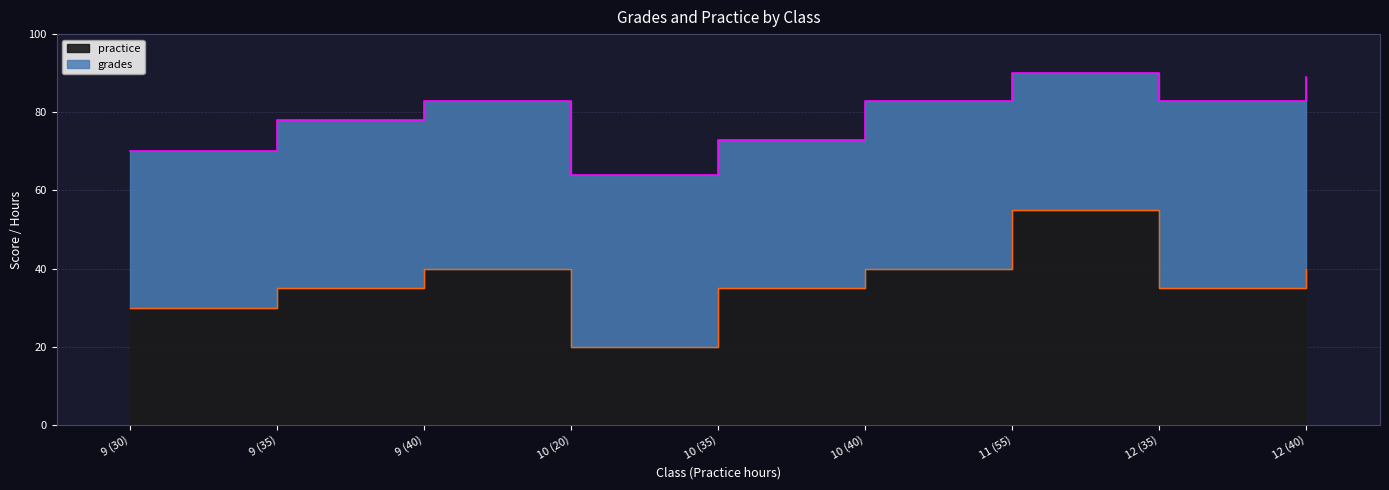

True or false: practice and grades cross at least once.

False